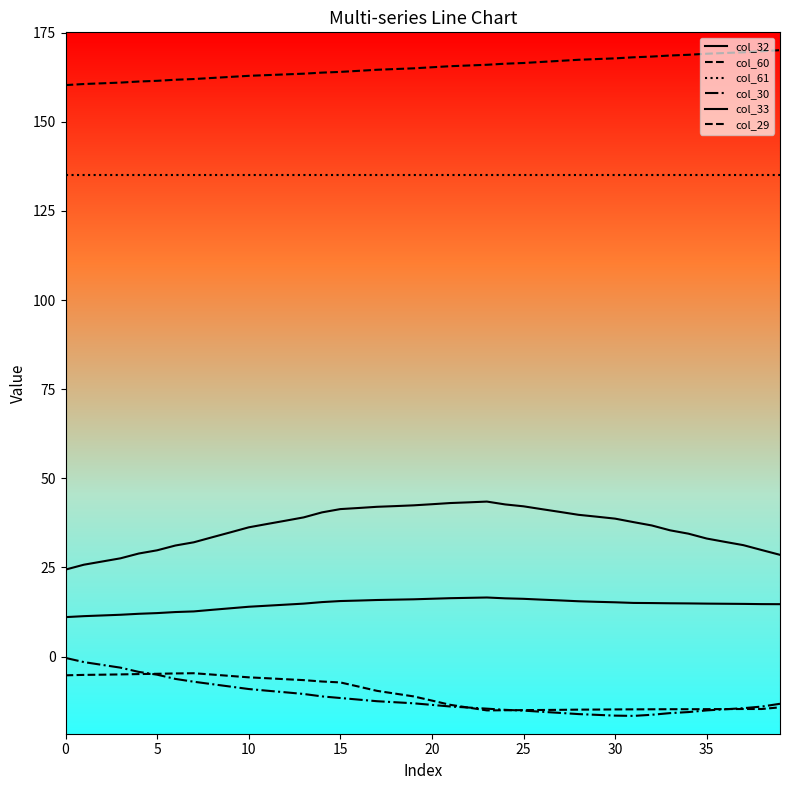

Which series has the largest range (max minus min)?

col_32